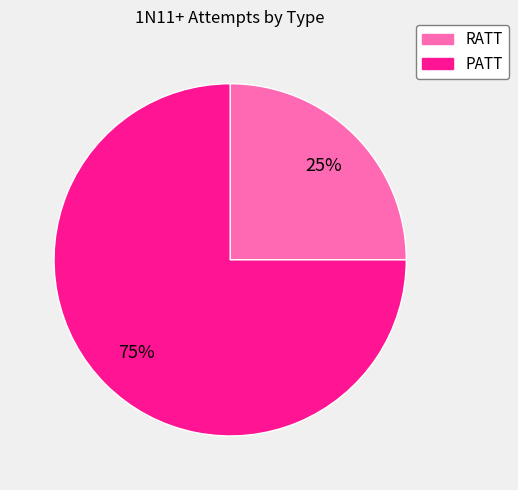

Is there any slice that represents more than half of the pie?

Yes